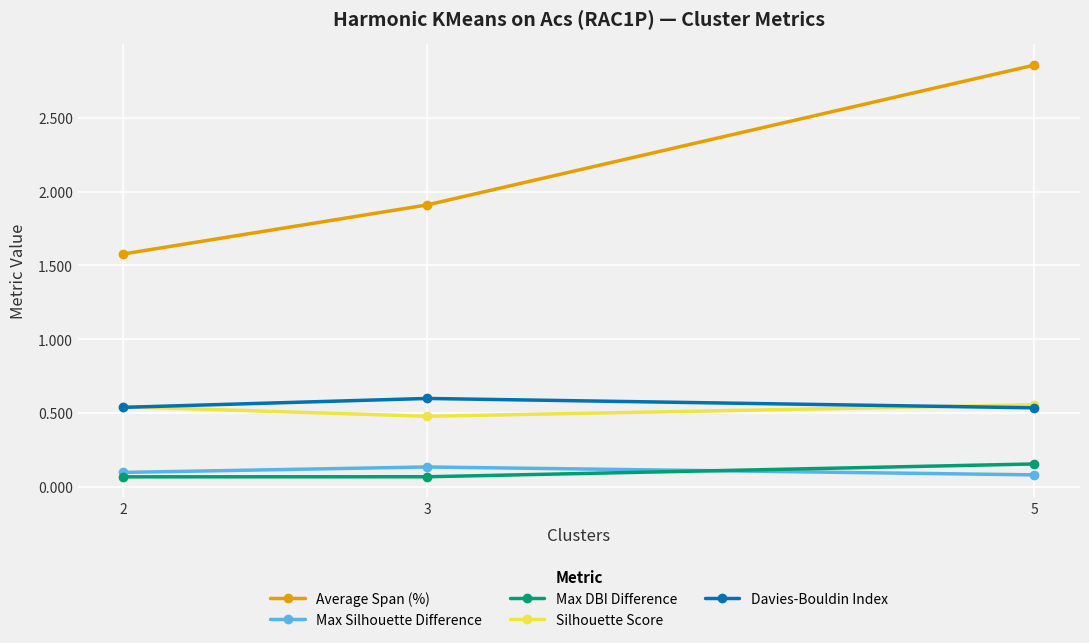

Which category has the highest value in the Max DBI Difference series?

5